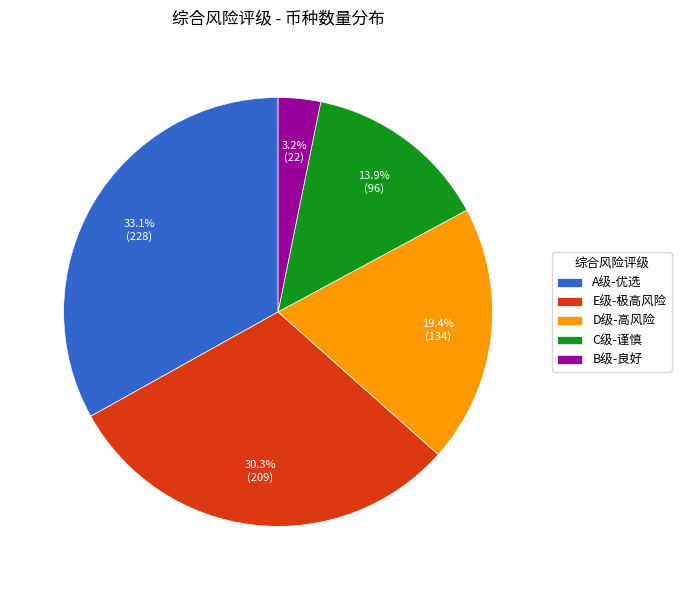

What percentage is the B级-良好 slice, to the nearest percent?

3%